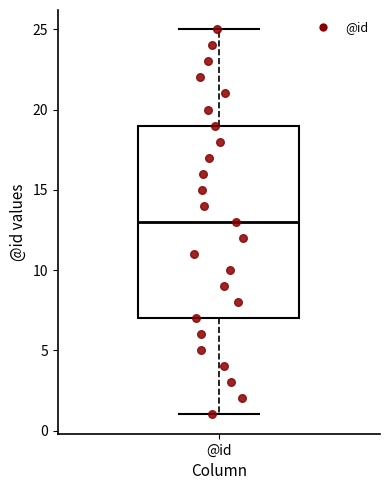

Transcribe this box plot: give where the median line is, the range the box spans, and where the two whiskers end, as read against the y-axis. The values are not printed on the chart, so give them approximately, as read against the axis.

median 13, box 7 to 19, whiskers 1 to 25